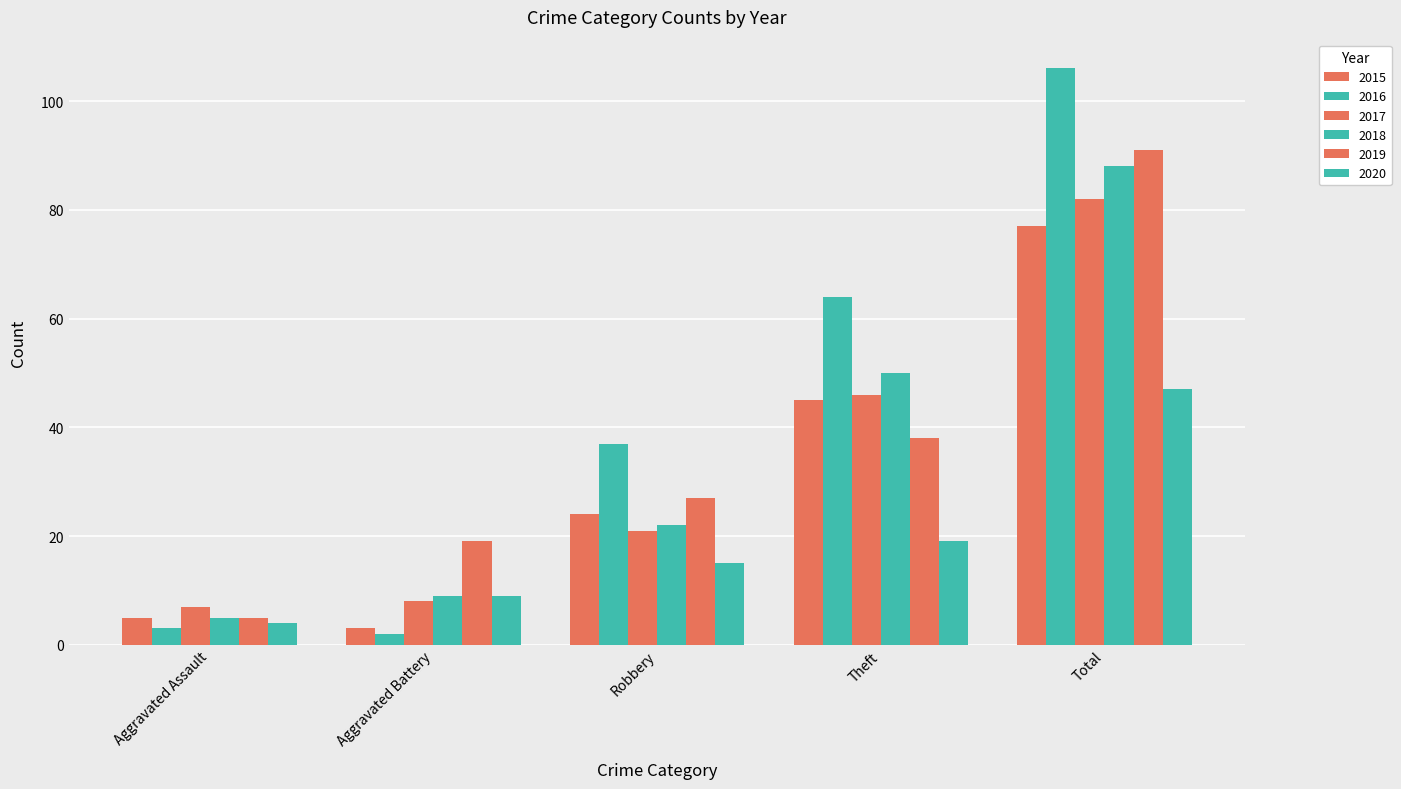

What is the difference between the highest and lowest values at Aggravated Battery?

17